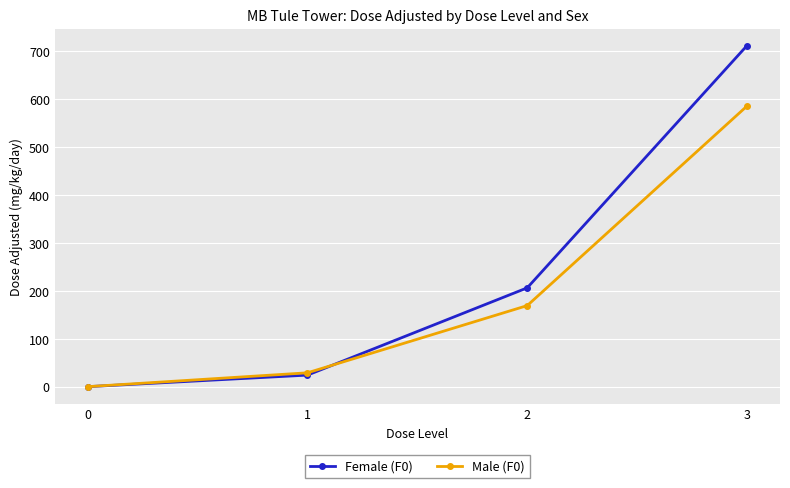

Reading left to right, extract all data points from this chart.

Female (F0): 0.0	24.1	206.0	711.0
Male (F0): 0.0	28.9	169.0	585.0